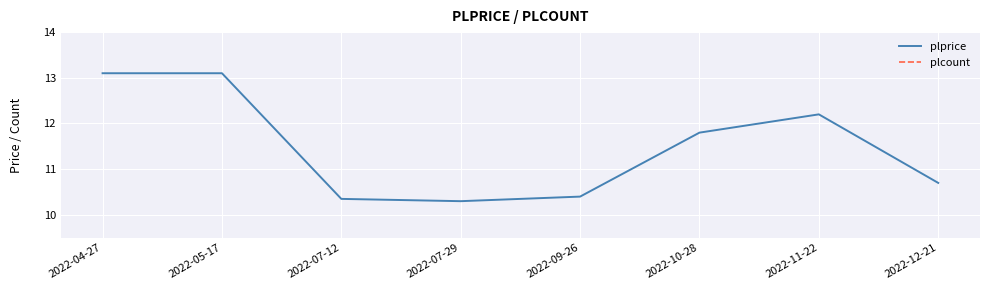

What is the maximum value shown in the chart?

13.1